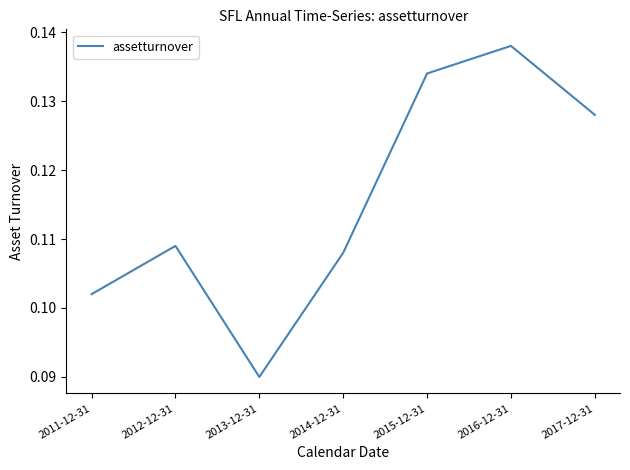

Is it true that the value at 2015-12-31 is 0.2?

False